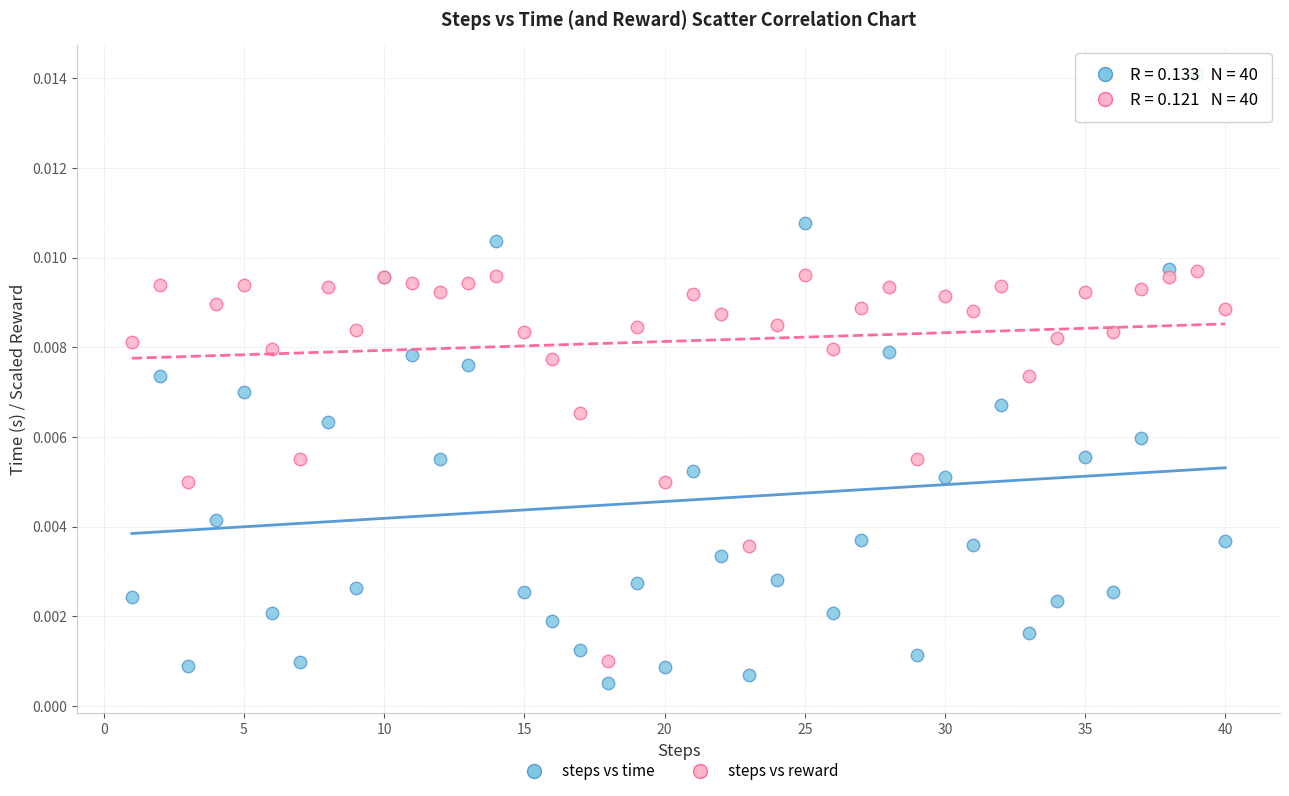

Which series reaches the maximum Y coordinate?

steps vs time